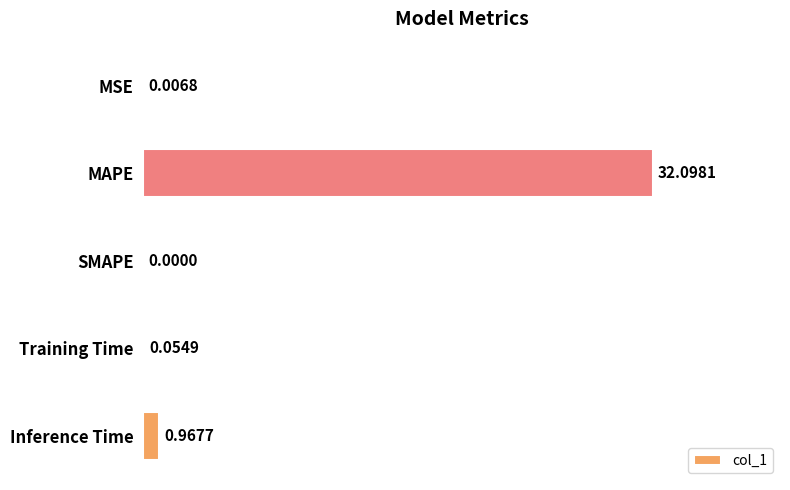

Which has a higher value, Training Time or Inference Time?

Inference Time